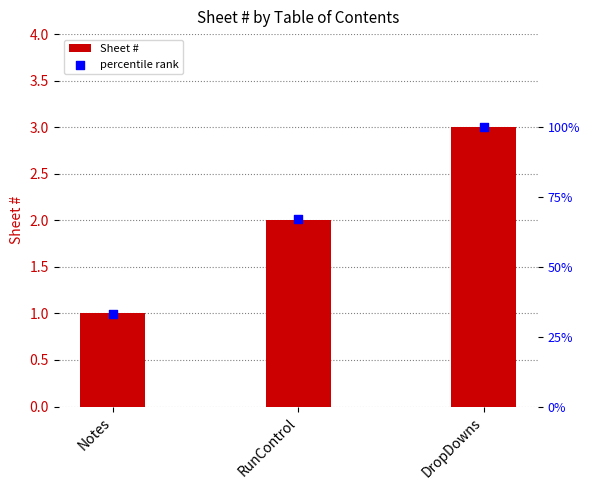

Which series contains the lowest Y value?

Sheet #